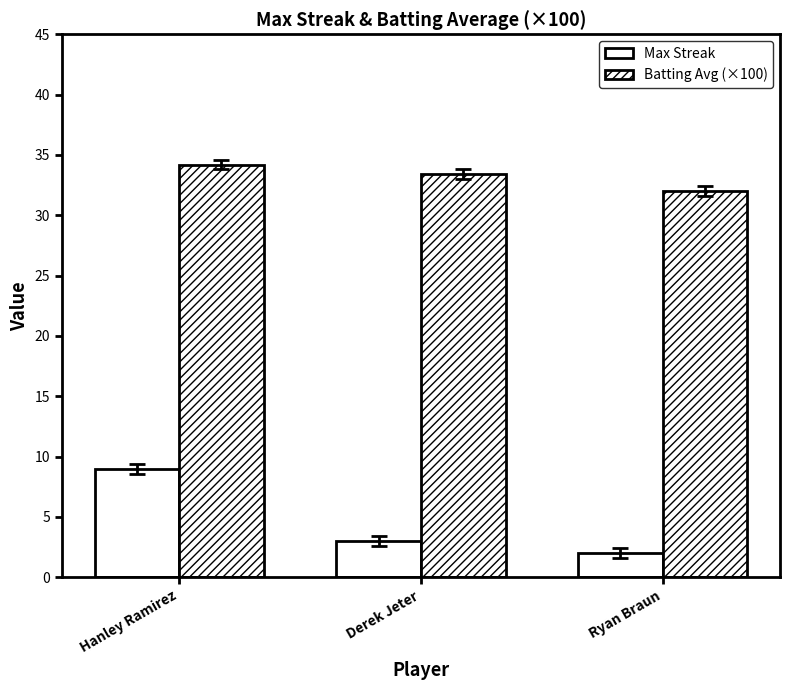

At which category is the sum across all series the highest?

Hanley Ramirez